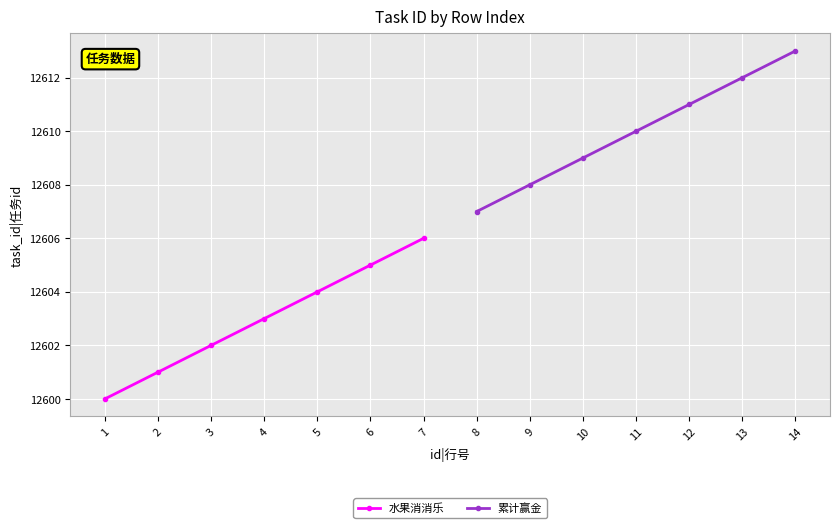

Which series has the largest range (max minus min)?

水果消消乐